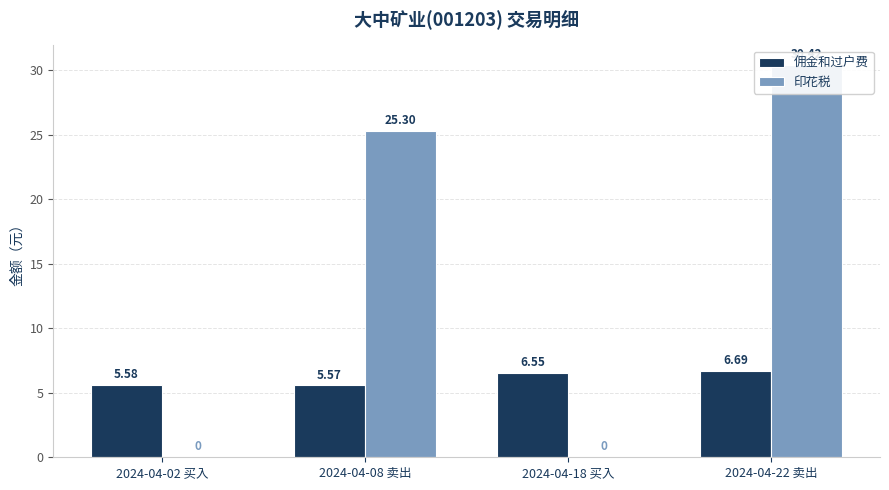

Is the value of 印花税 at 2024-04-02 买入 greater than the value of 佣金和过户费 at 2024-04-08 卖出?

No